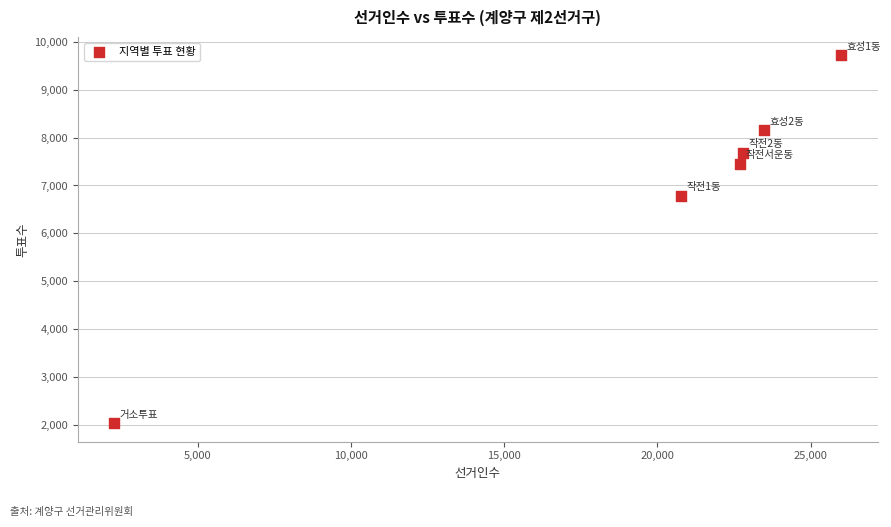

What is the range of X values (max minus min)?

23713